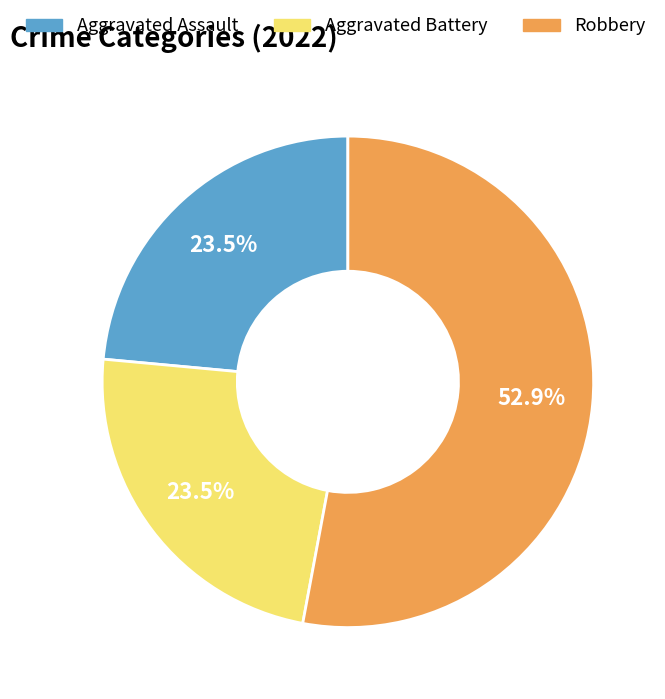

What percentage is NOT represented by Aggravated Assault?

76.5%